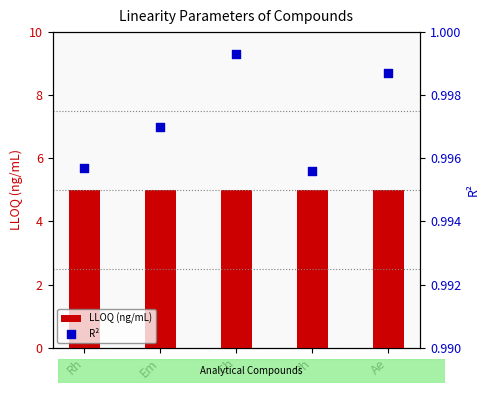

What is the total value across all series at Ph?

6.0